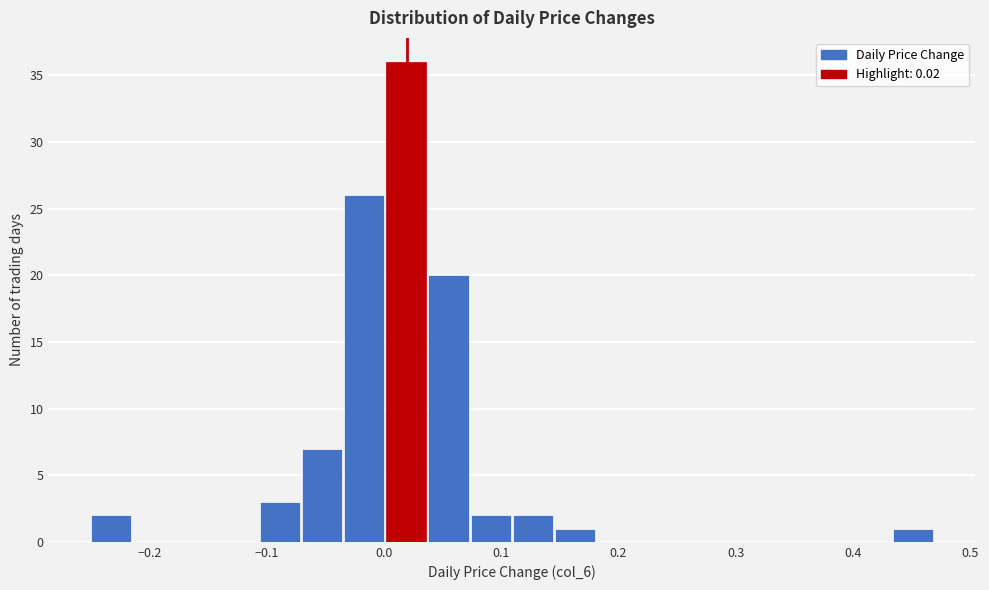

Around what value on the x-axis is the tallest bar? Give the approximate position of its centre, as read against the axis.

0.02